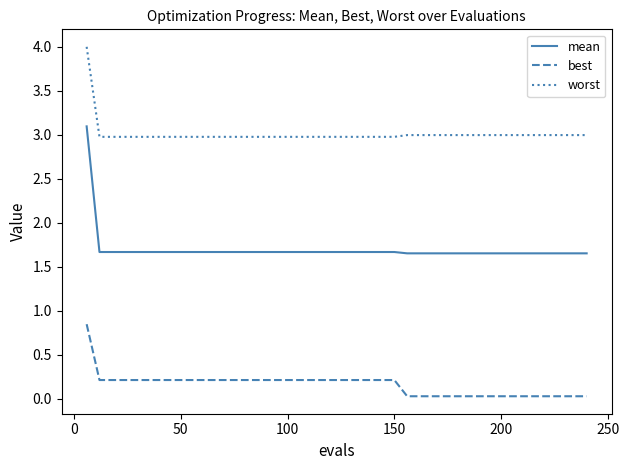

What are all the series names shown in the legend?

mean, best, worst